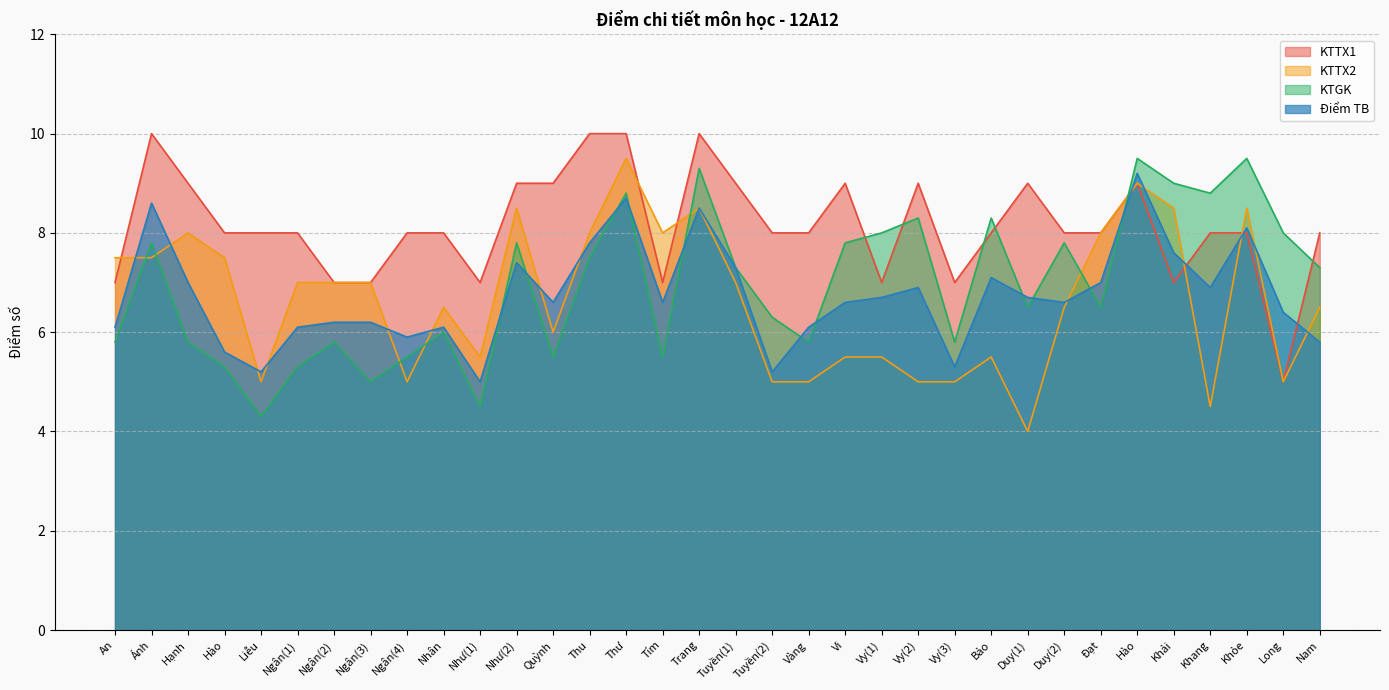

How many times do KTTX2 and KTGK cross each other?

7